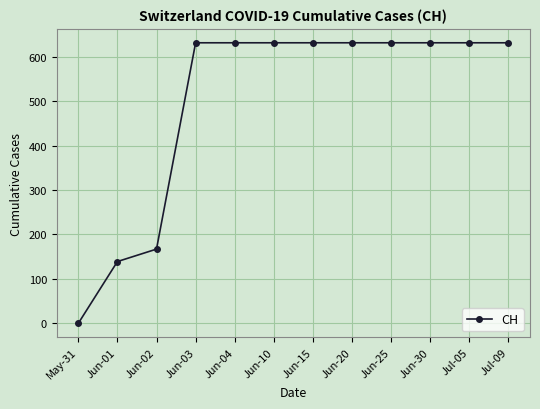

Reading right to left, what are all the values shown in this chart?

Jul-09=631	Jul-05=631	Jun-30=631	Jun-25=631	Jun-20=631	Jun-15=631	Jun-10=631	Jun-04=631	Jun-03=631	Jun-02=167	Jun-01=139	May-31=0